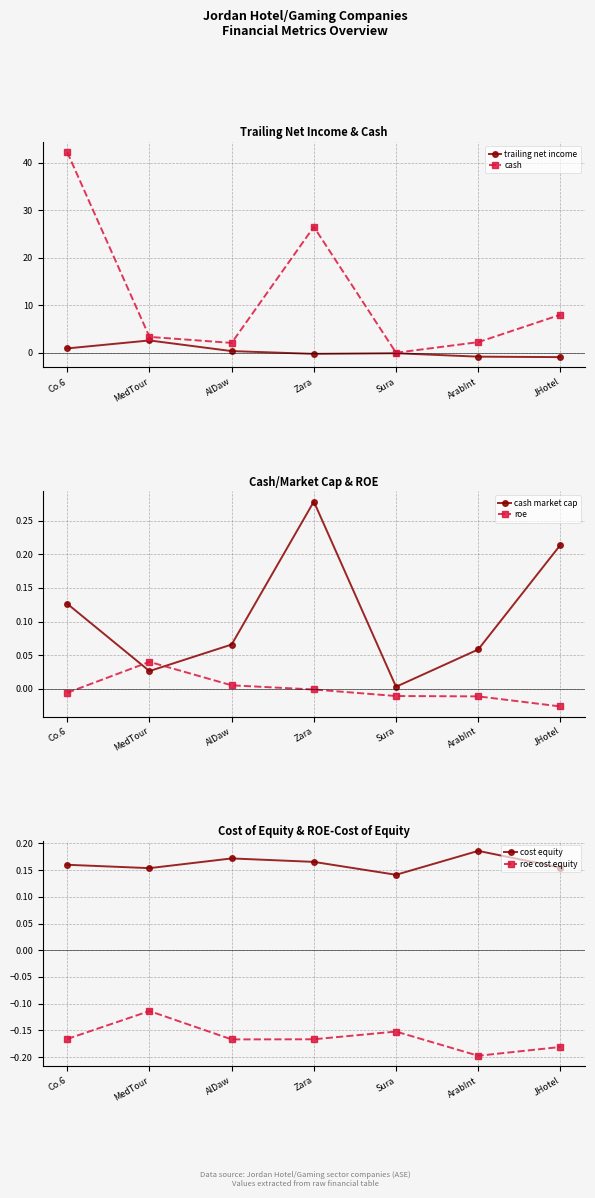

True or false: roe and cash intersect in this chart.

False